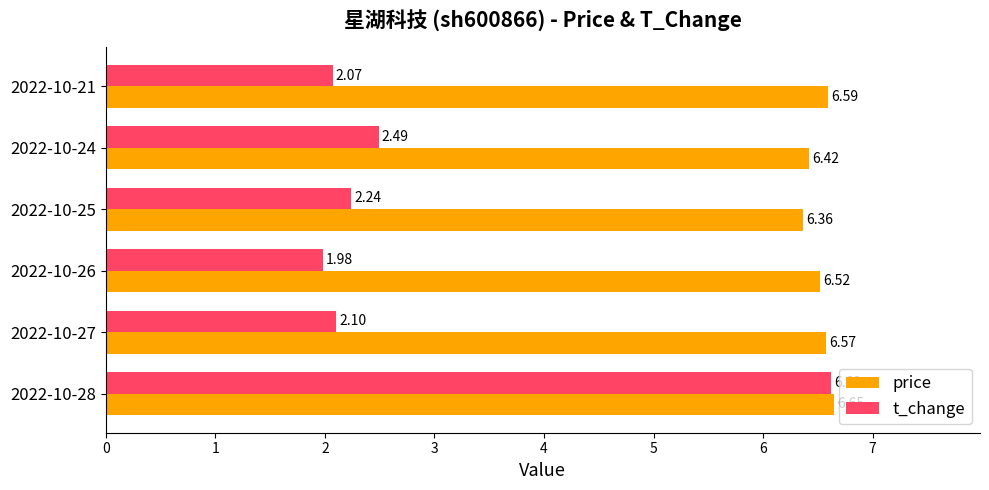

What is the spread (max minus min) of values at 2022-10-25?

4.1